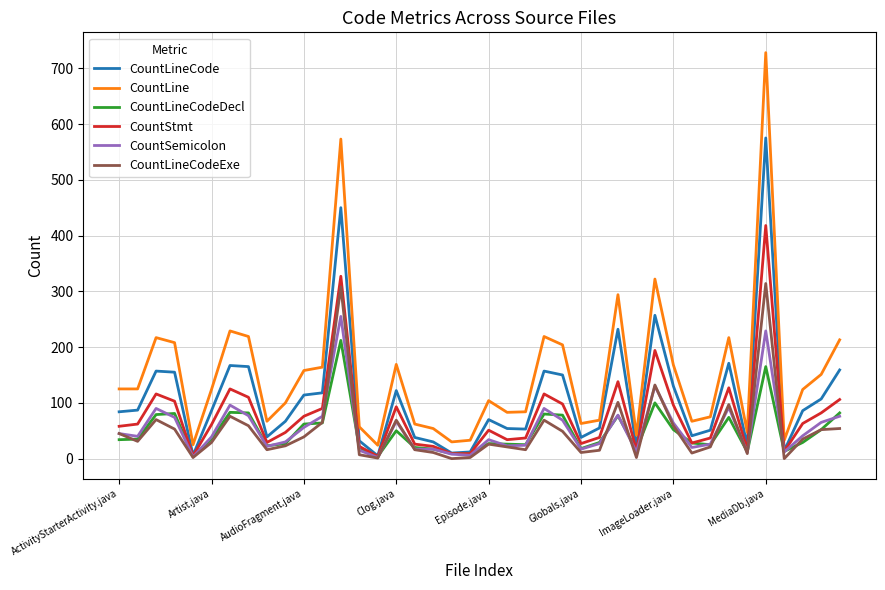

What is the highest value of the CountStmt series?

418